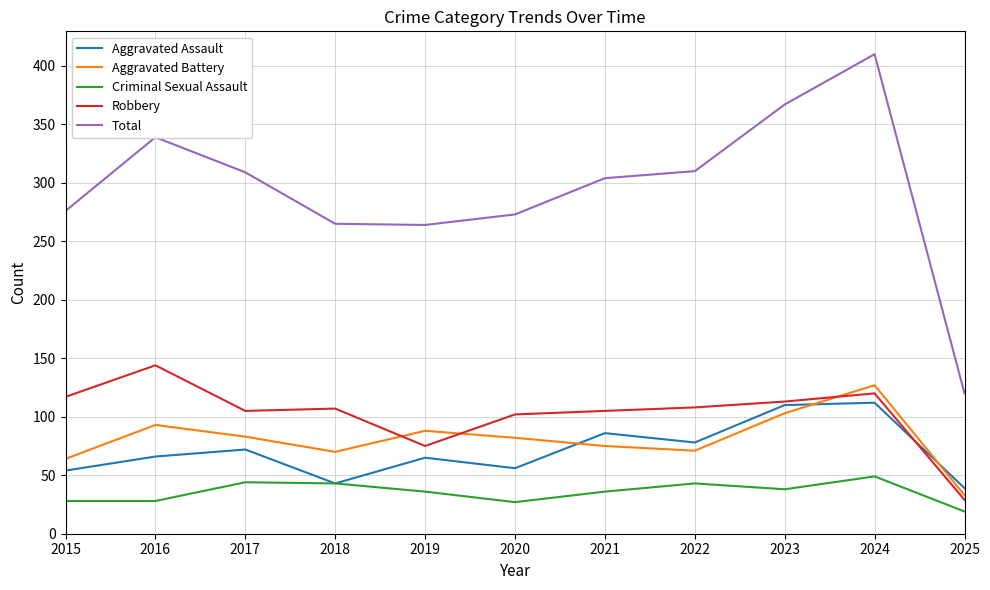

Is it true that Criminal Sexual Assault equals 64 at 2024?

False